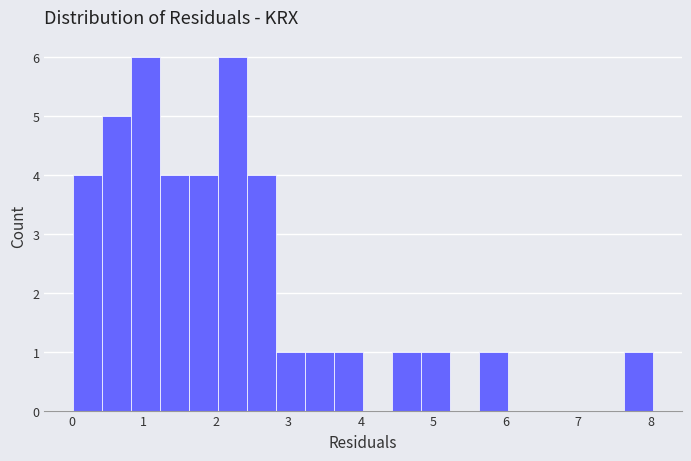

What is the height of the bar covering 0.4 to 0.8 on the x-axis? Neither the bar edges nor the heights are printed on the chart, so give them approximately, as read against the axes.

5